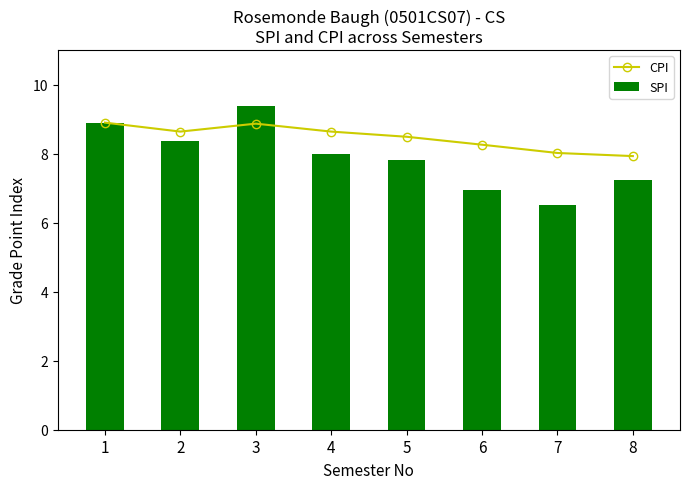

At which category does the chart reach its peak across all series?

3